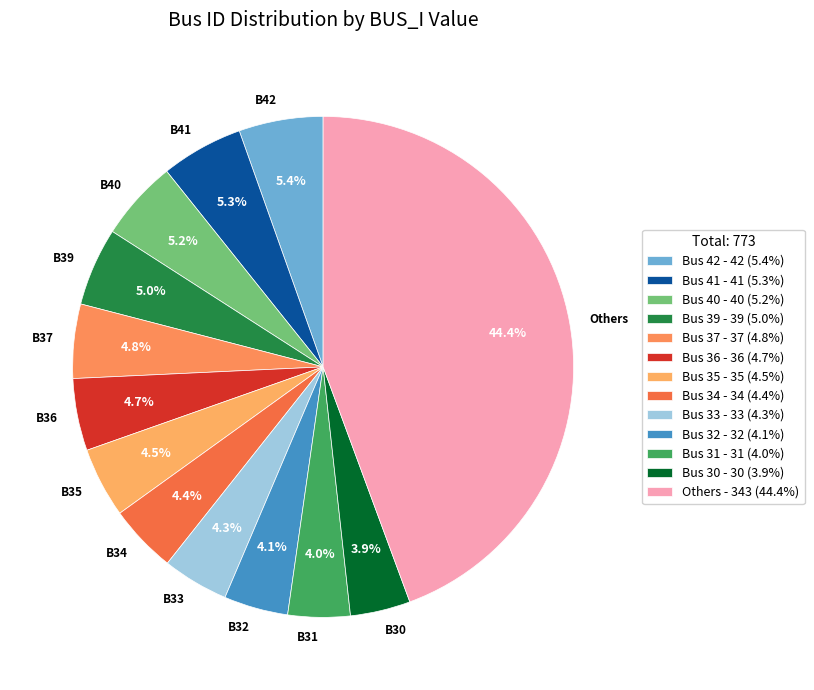

To the nearest percent, what is the average slice percentage?

8%